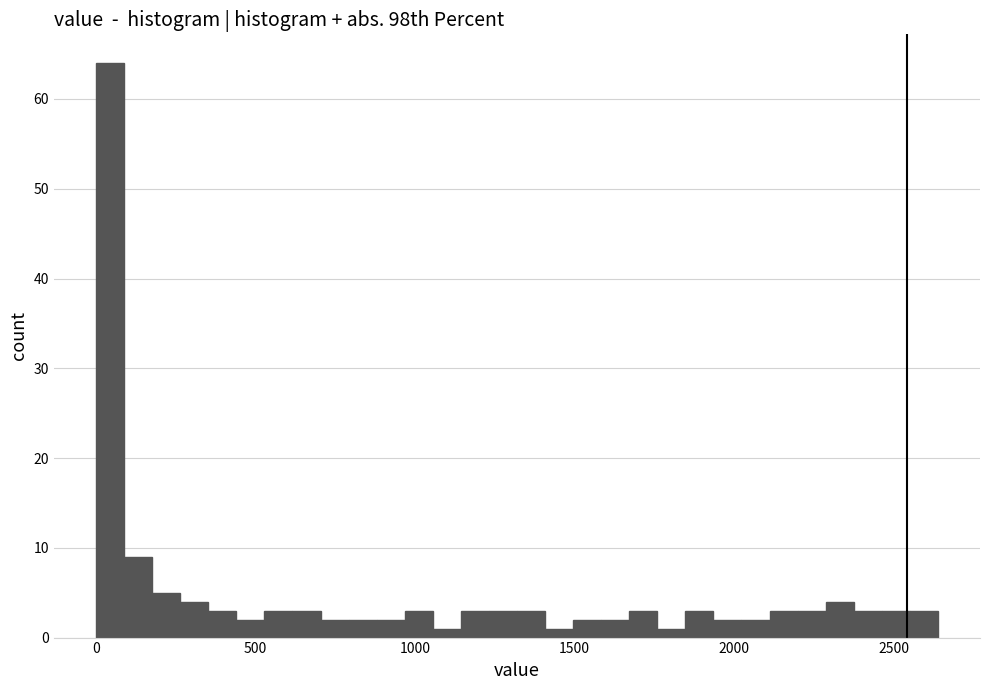

Read against the x-axis, roughly where is the centre of the tallest bar?

50